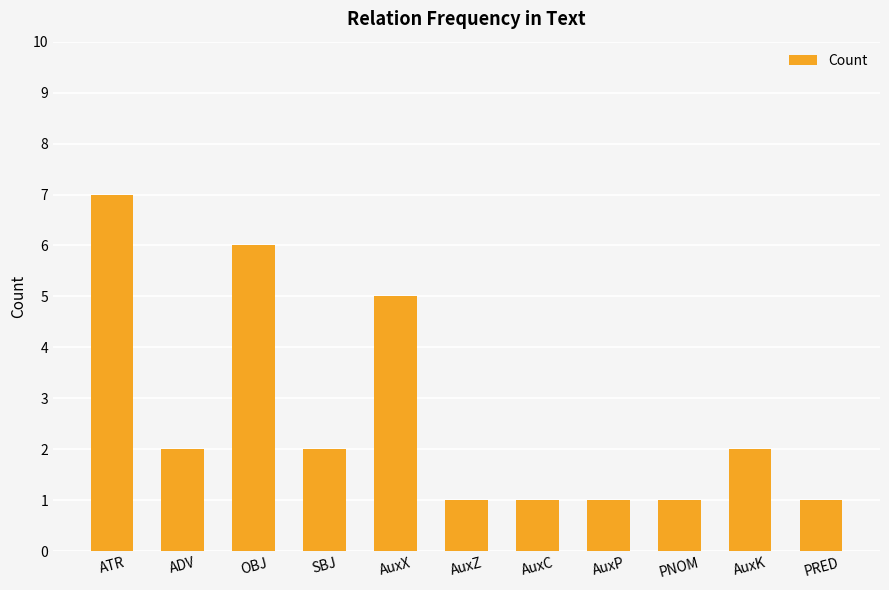

What is the sum of the values at SBJ and AuxK?

4